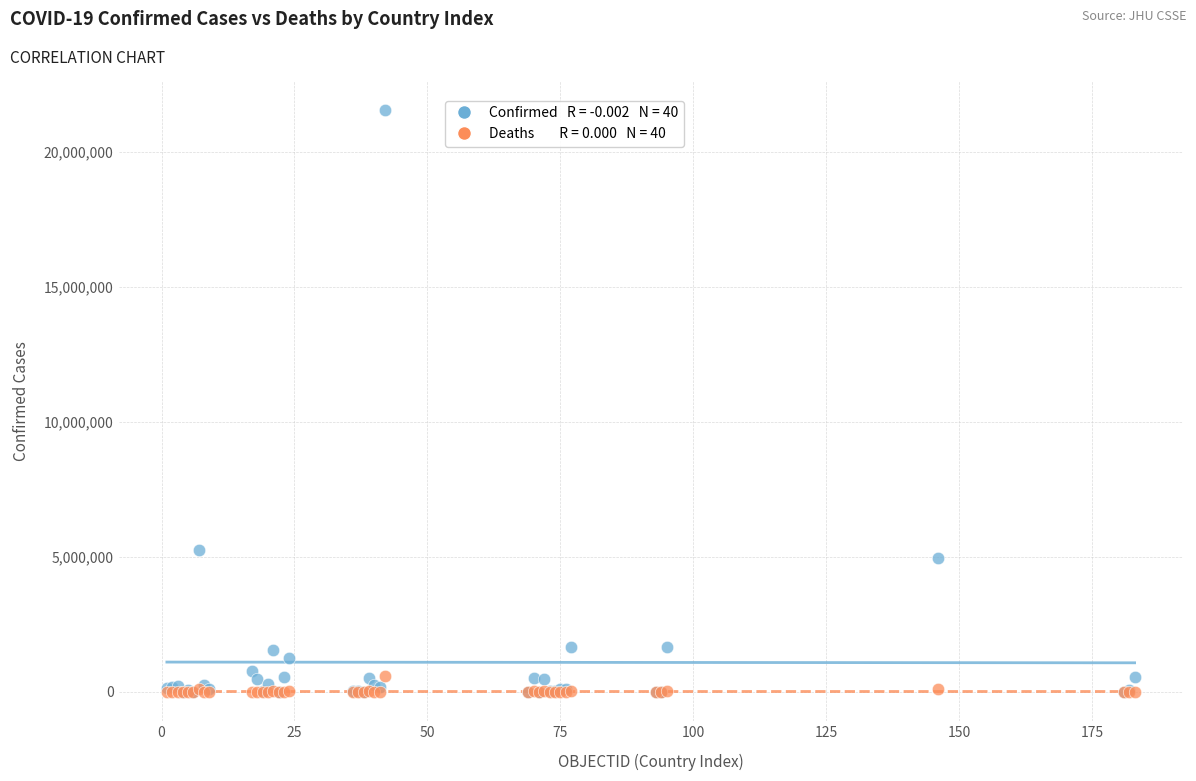

Across all series, what Y value is closest to 10766280?

5264305